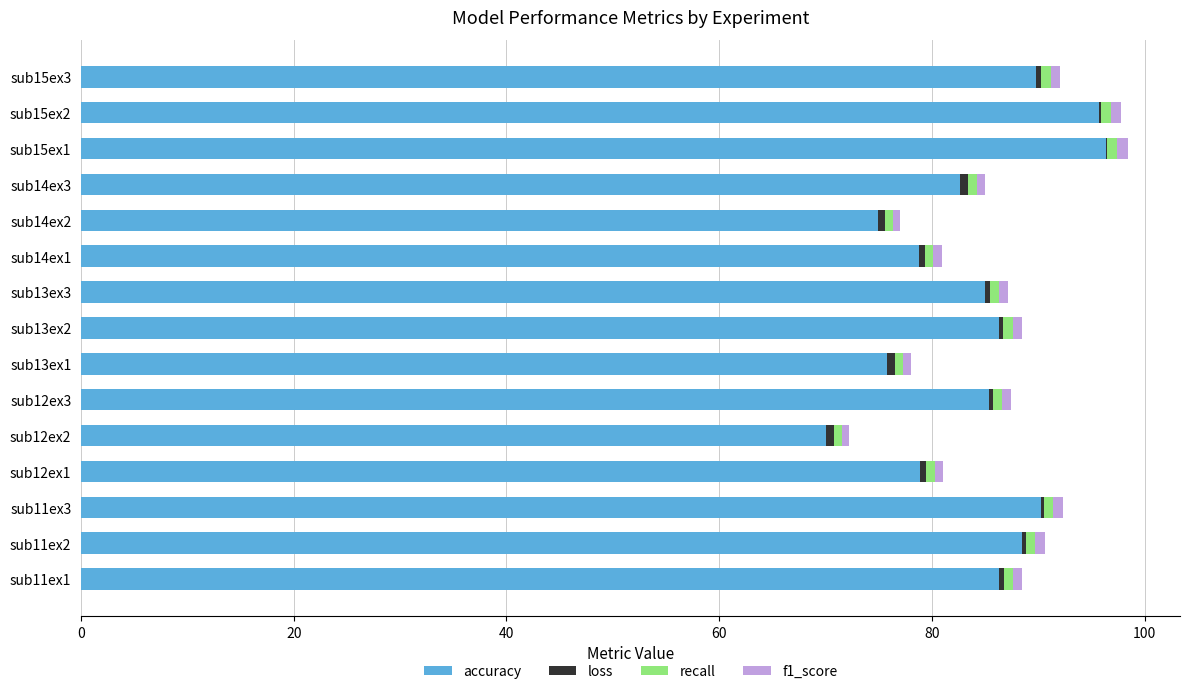

What is the highest value of the accuracy series?

96.4